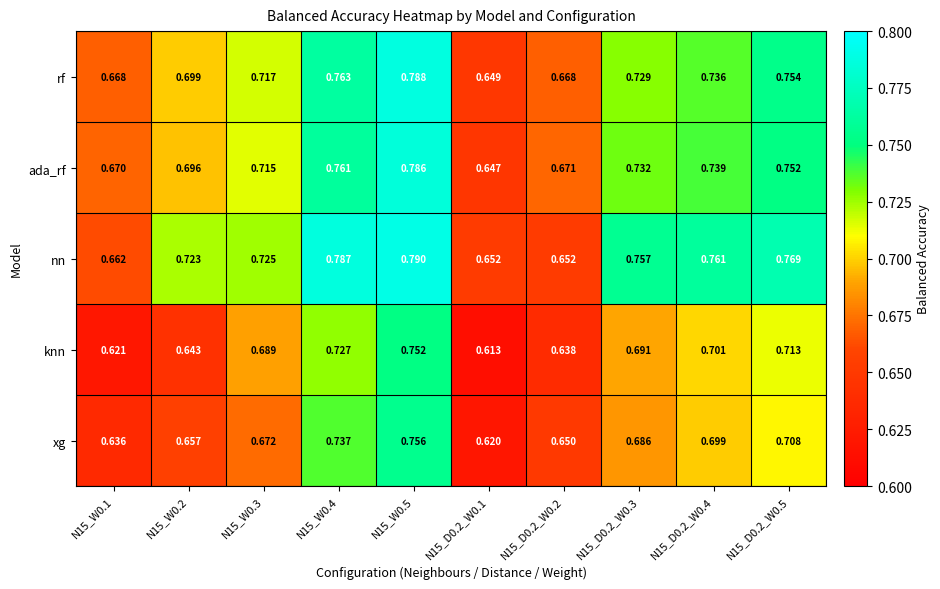

Which series has the largest total across all categories?

nn